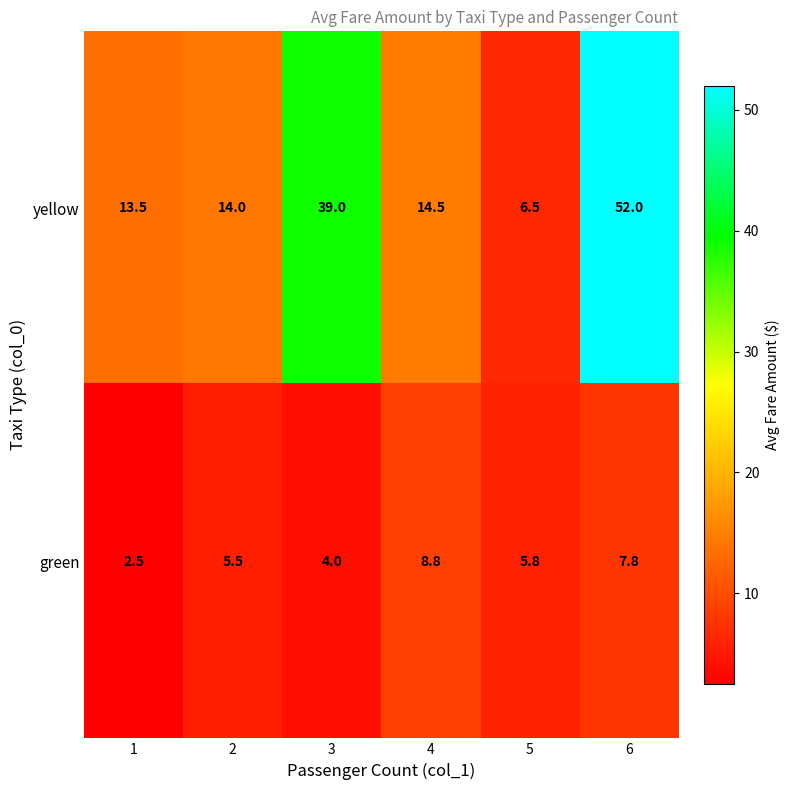

Which series has the widest spread of values?

yellow